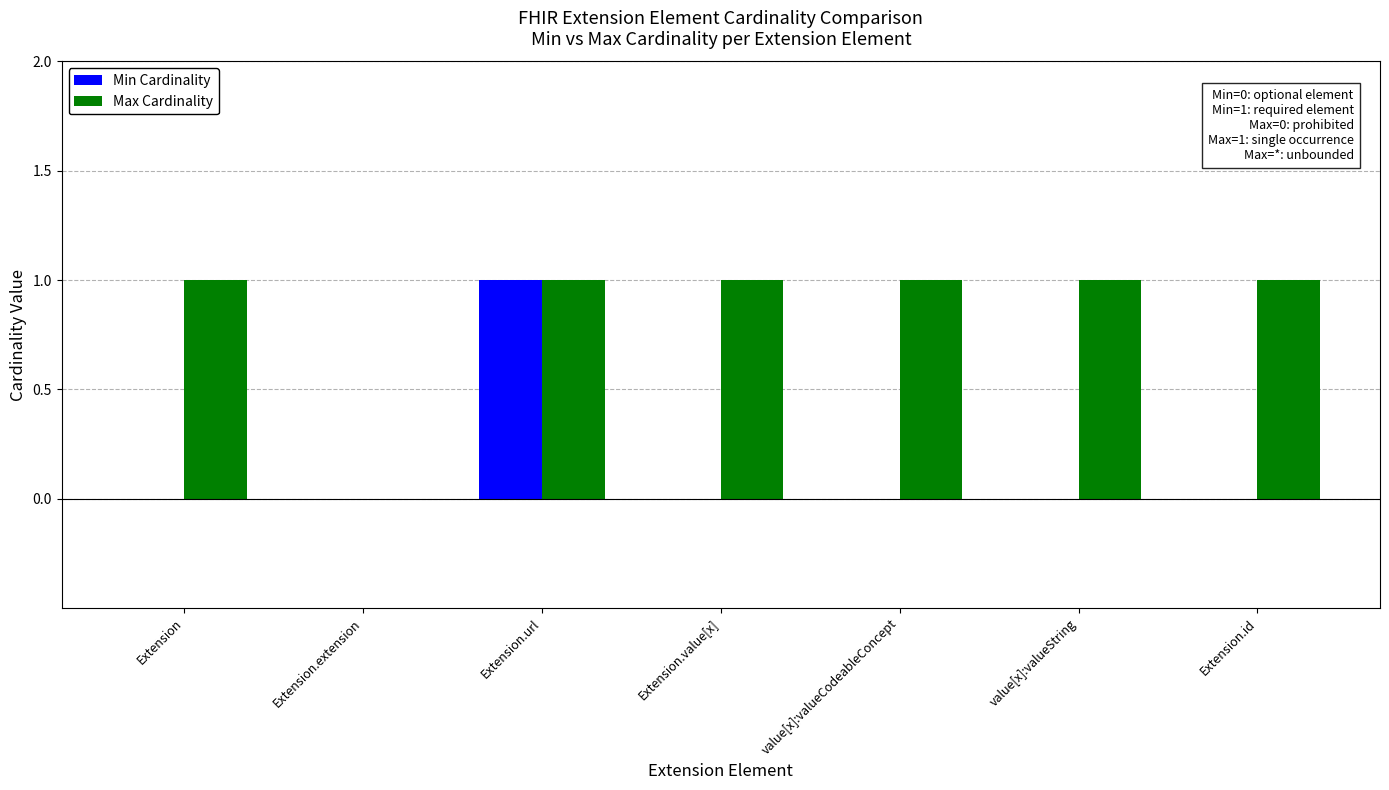

What is the sum of all Max Cardinality values?

6